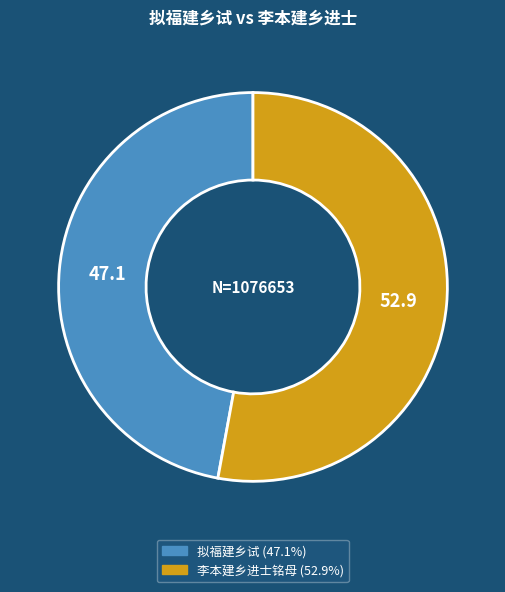

How many slices are in this pie chart?

2